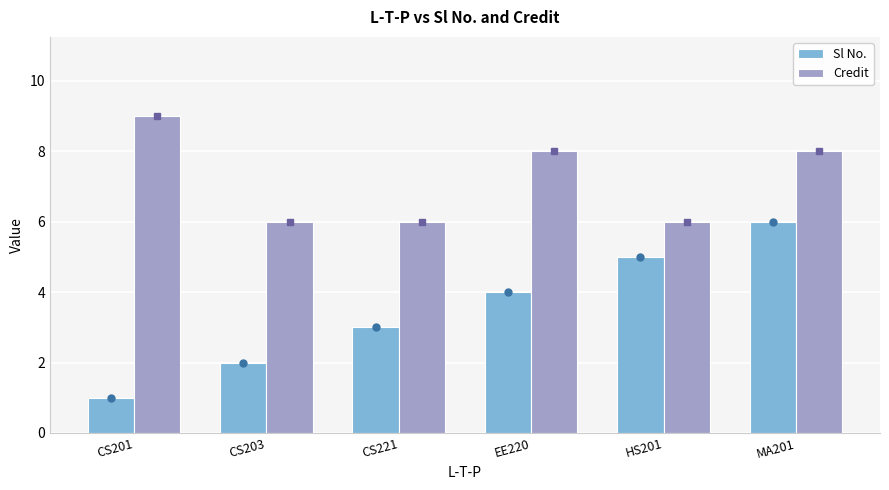

Between CS201 and HS201, which series saw the biggest shift?

Sl No.